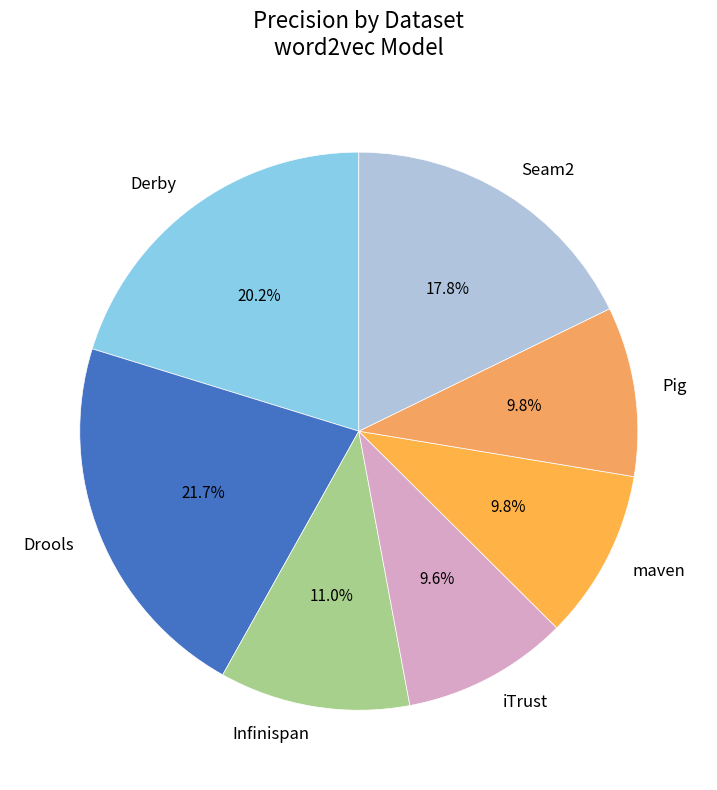

To the nearest percent, what is the difference between the largest and smallest slice percentages?

12%